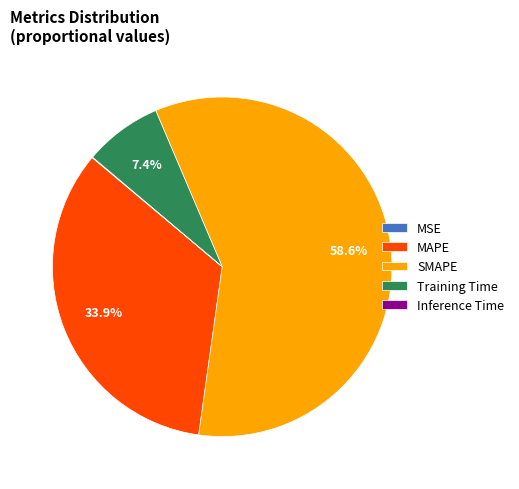

What is the majority slice?

SMAPE